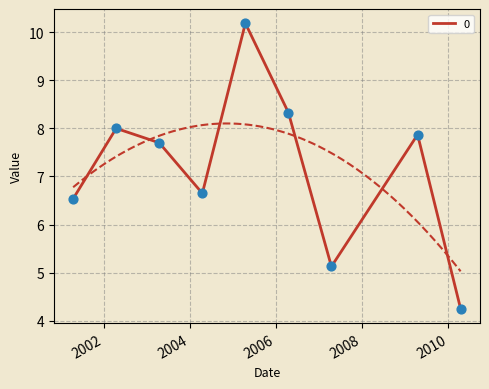

What is the change in value from 2005-04-15 to 2007-04-15?

-5.1